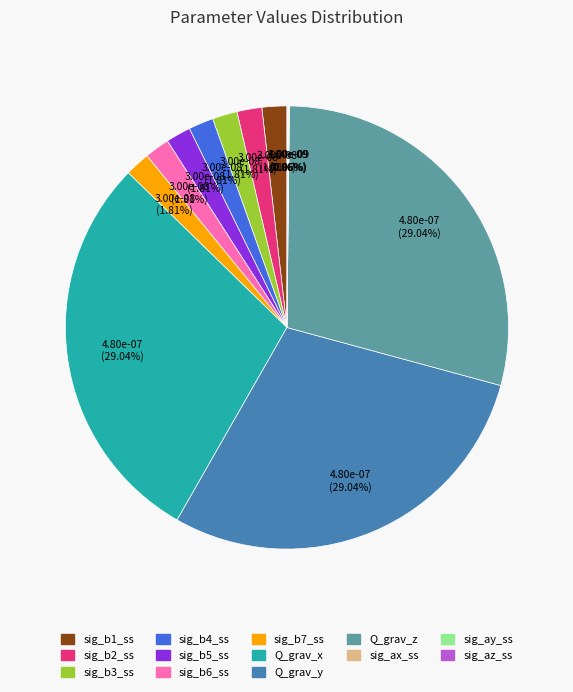

What is the total percentage of sig_b4_ss and sig_b2_ss?

3.6%